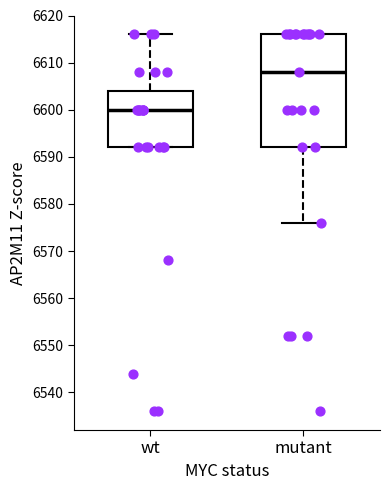

Which box's median line is the lowest?

wt